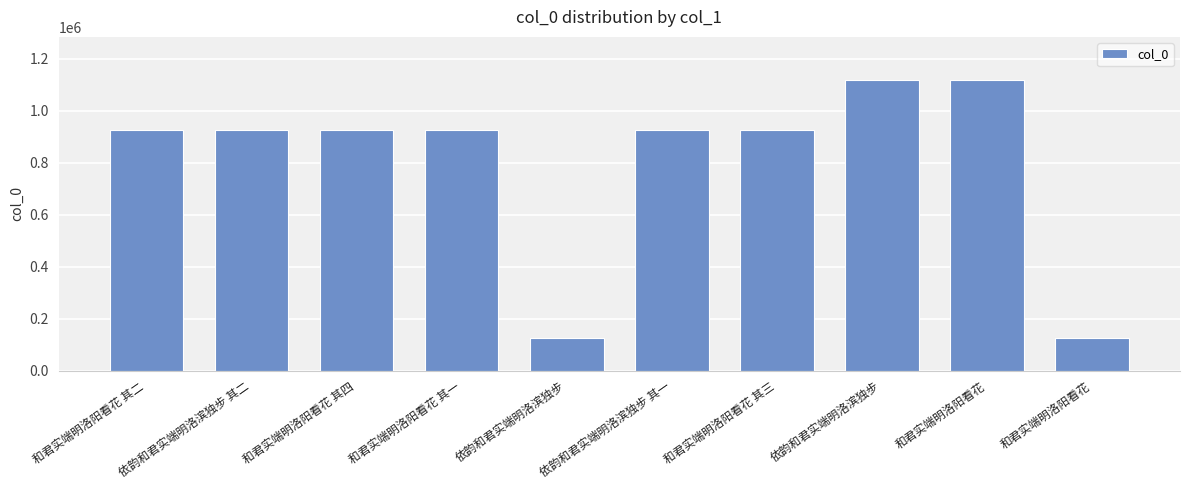

Which has a higher value, 依韵和君实端明洛滨独步 其一 or 和君实端明洛阳看花 其三?

和君实端明洛阳看花 其三